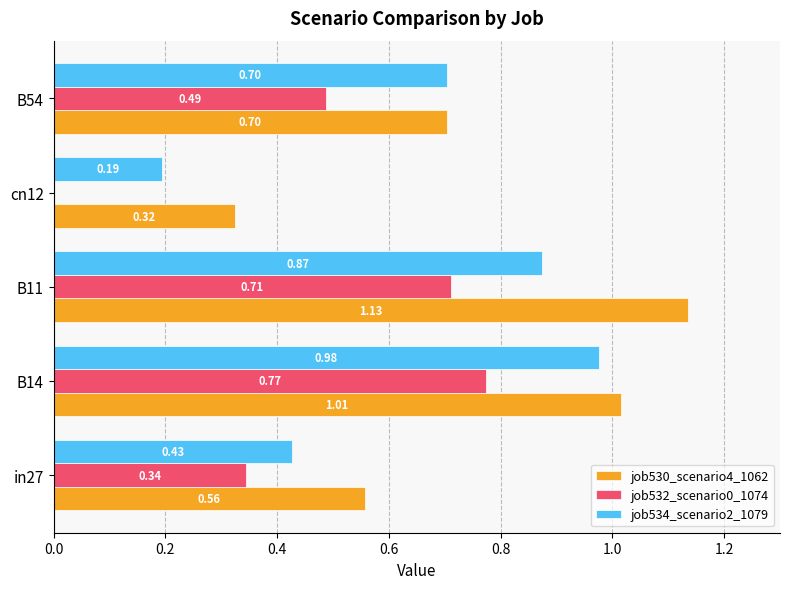

What is the sum of the job530_scenario4_1062 values at B54 and B14?

1.7